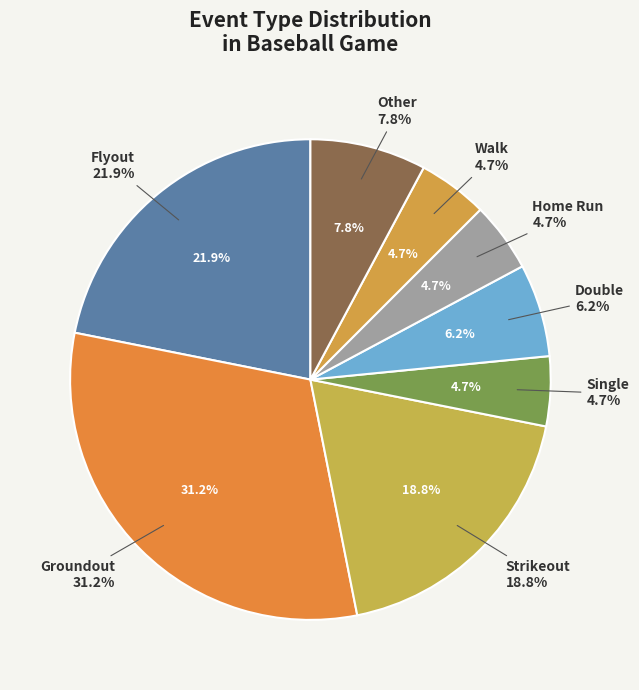

What is the total percentage of Walk and Single?

9.4%